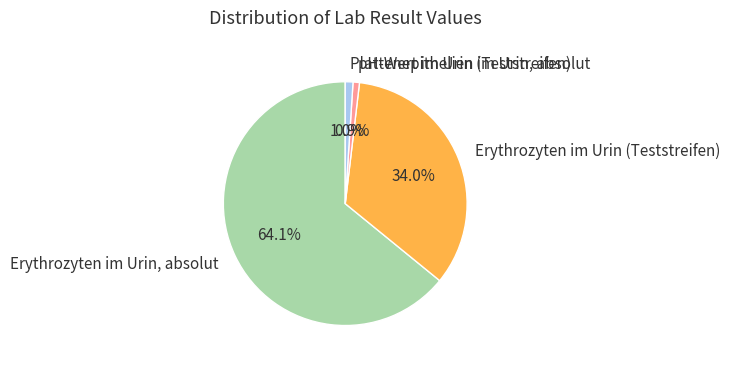

To the nearest percent, what is the difference between the largest and smallest slice percentages?

63%